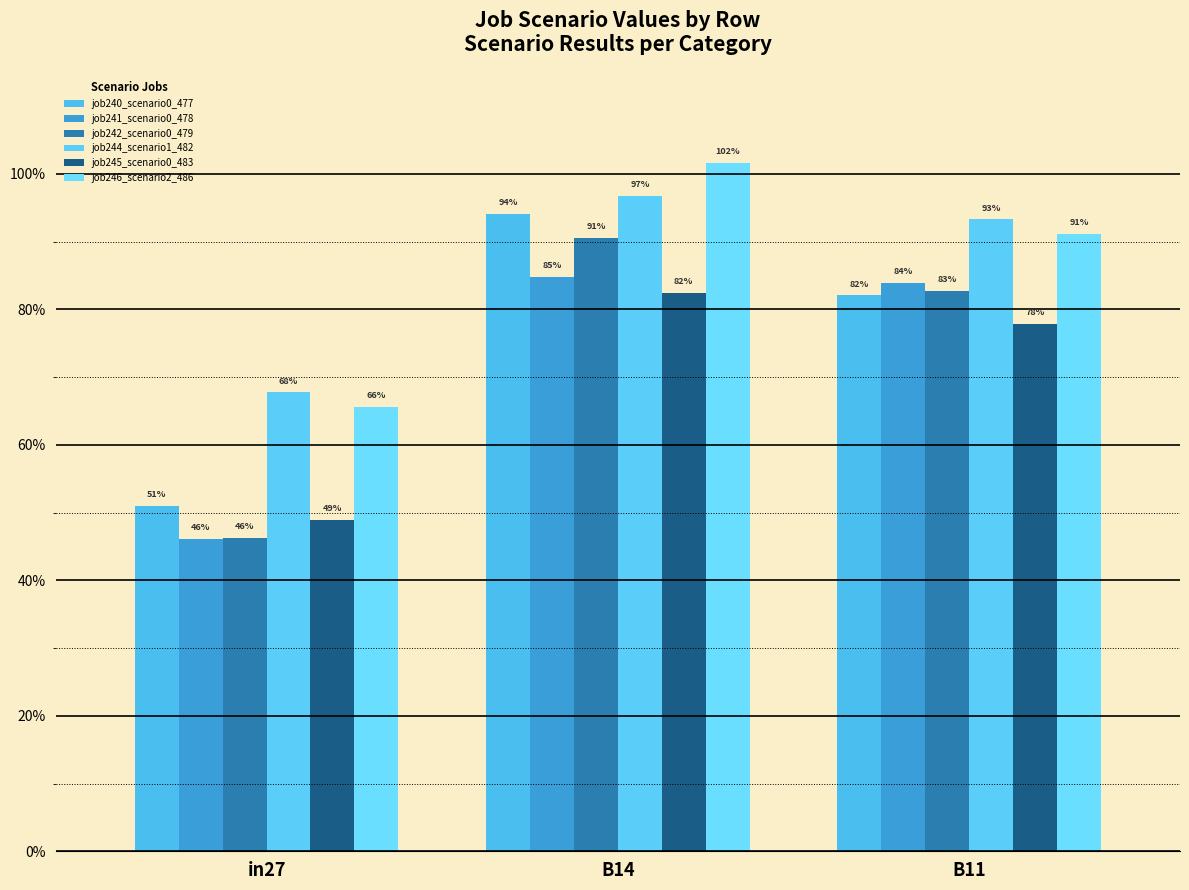

What is the label of the 3rd bar from the left?

B11